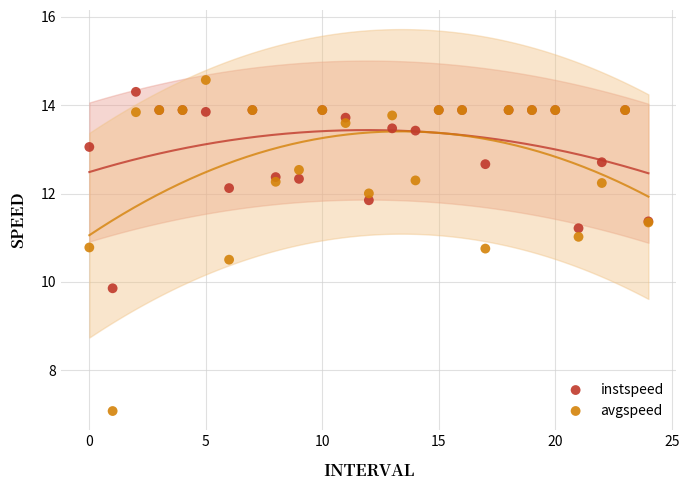

Which series contains the highest Y value?

avgspeed